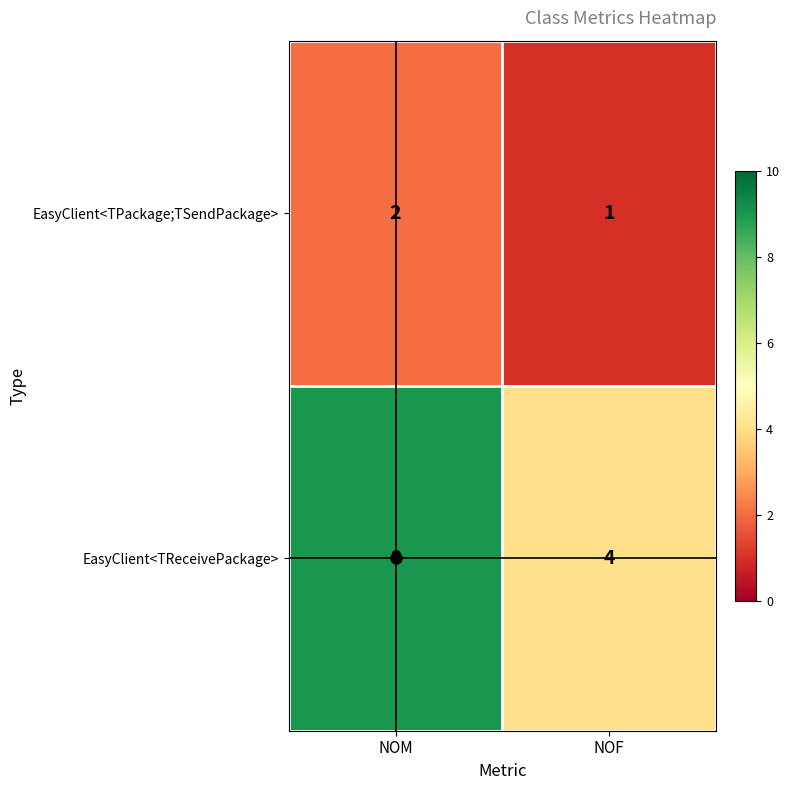

At which label does EasyClient<TPackage;TSendPackage> reach its peak?

NOM